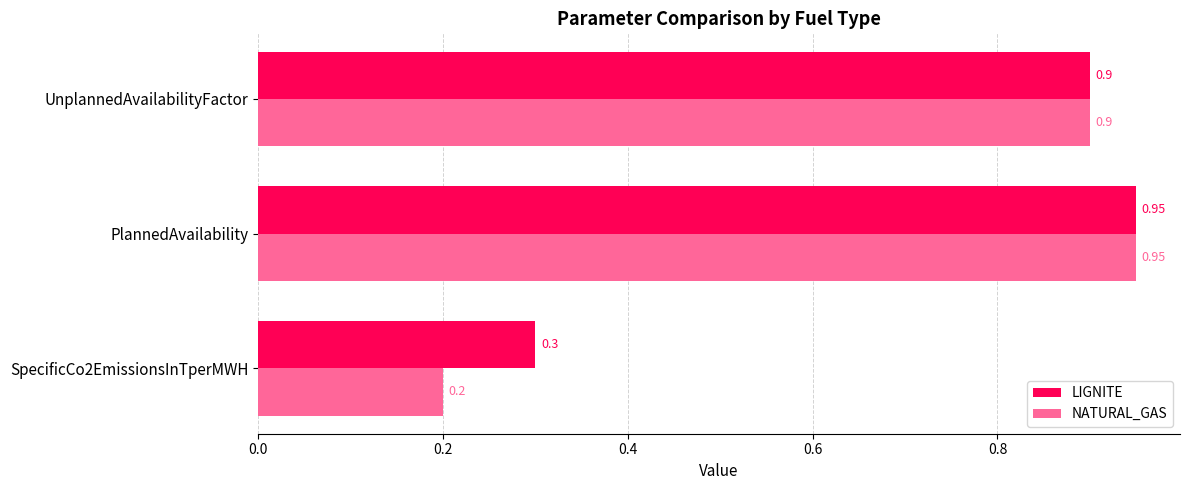

What are all the series names shown in the legend?

LIGNITE, NATURAL_GAS